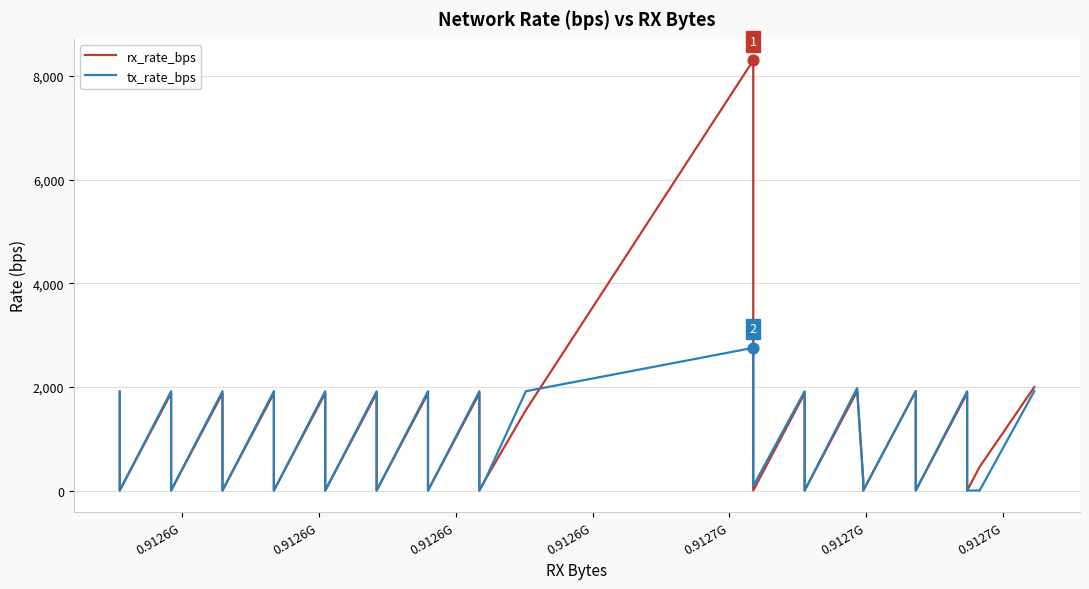

Is the value of tx_rate_bps at 14 greater than the value of rx_rate_bps at 31?

No